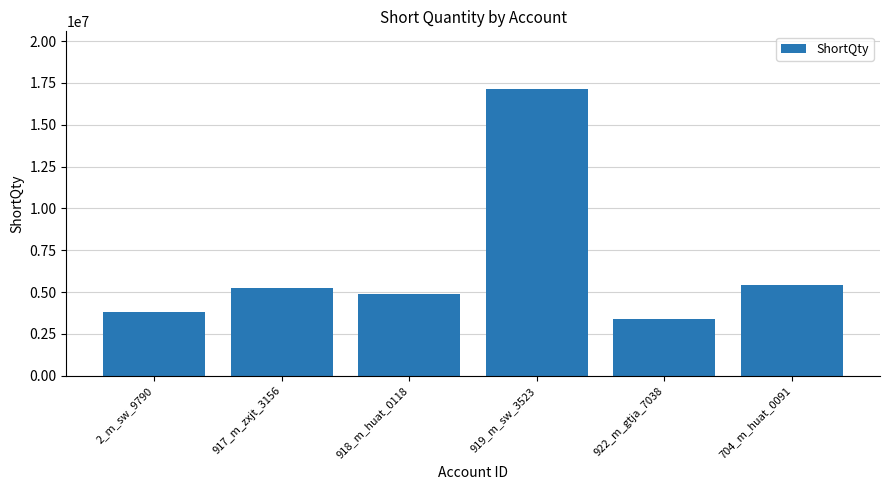

Are the bars horizontal?

No